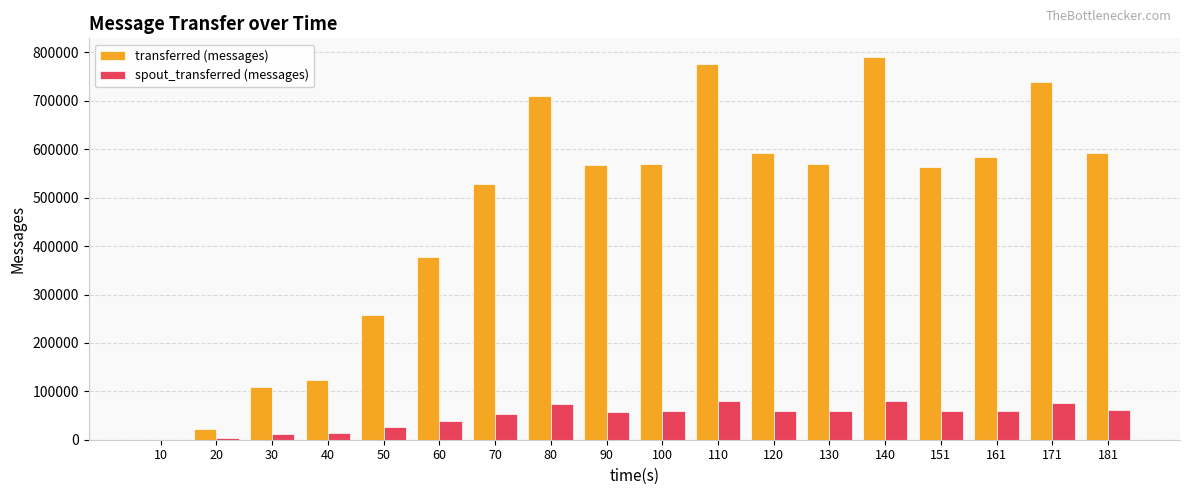

How many values in transferred (messages) are above zero?

17